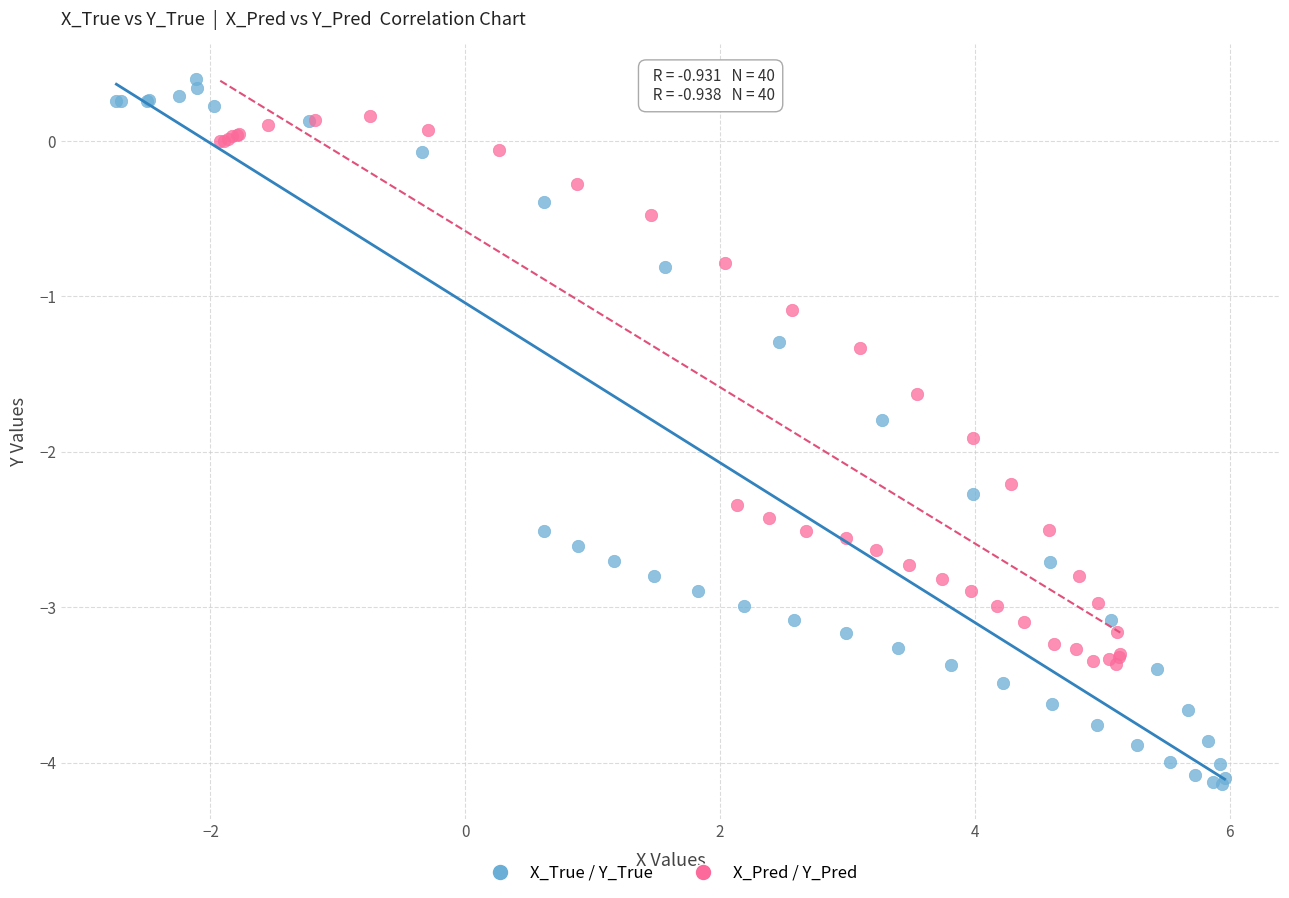

Which series has the widest spread of Y values?

X_True / Y_True